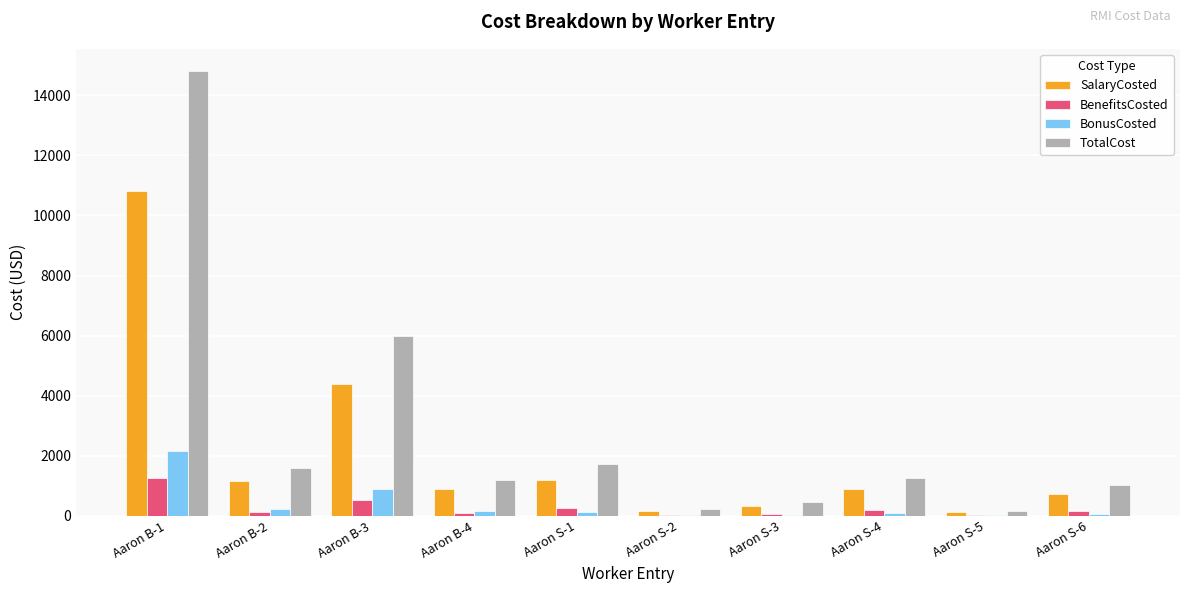

Count the number of data series in this chart.

4